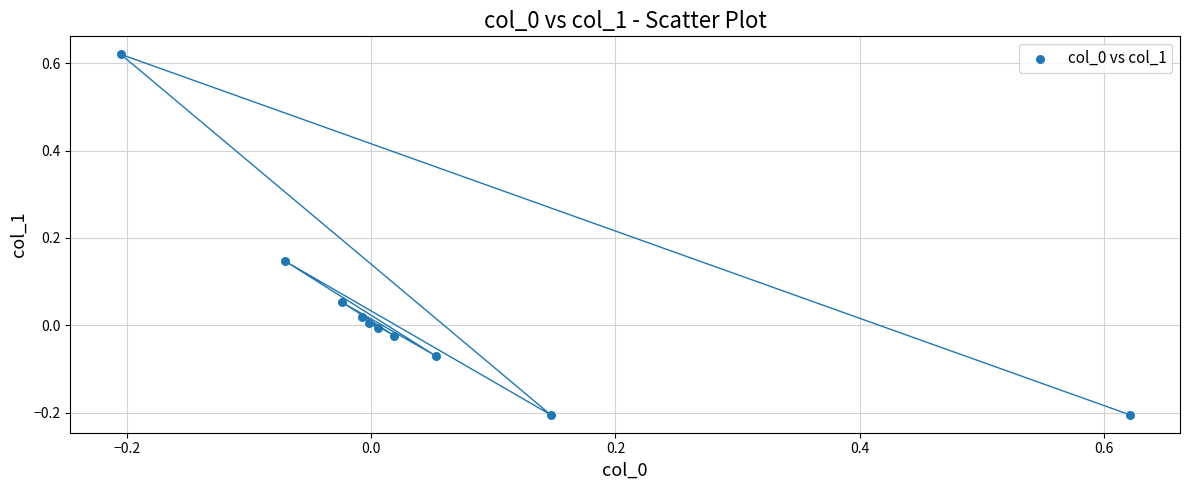

What is the range of X values (max minus min)?

0.8